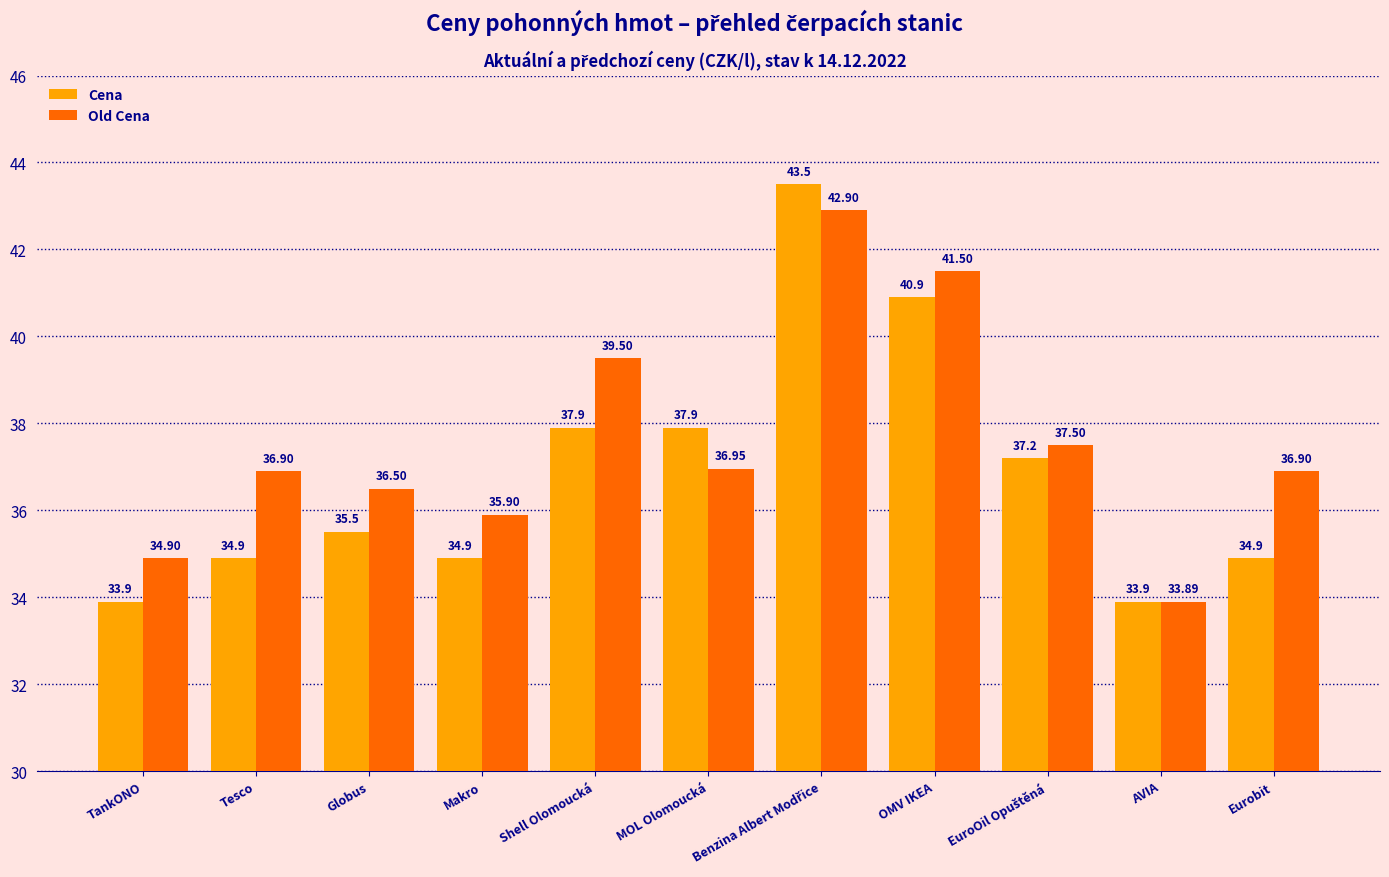

What is the average value of the Old Cena series?

37.6